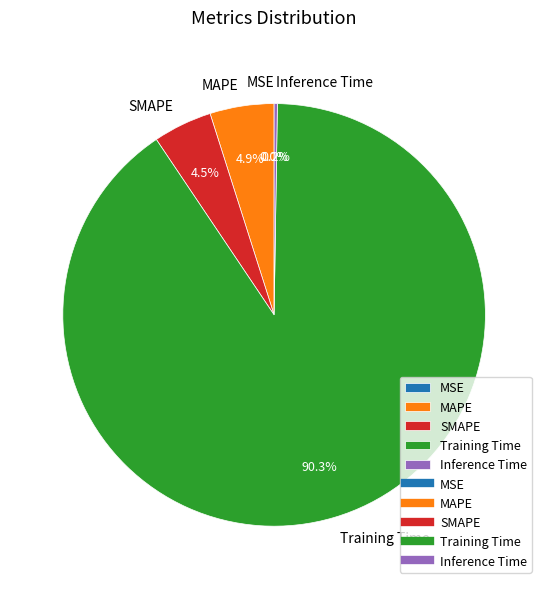

What portion of the pie excludes SMAPE?

95.5%